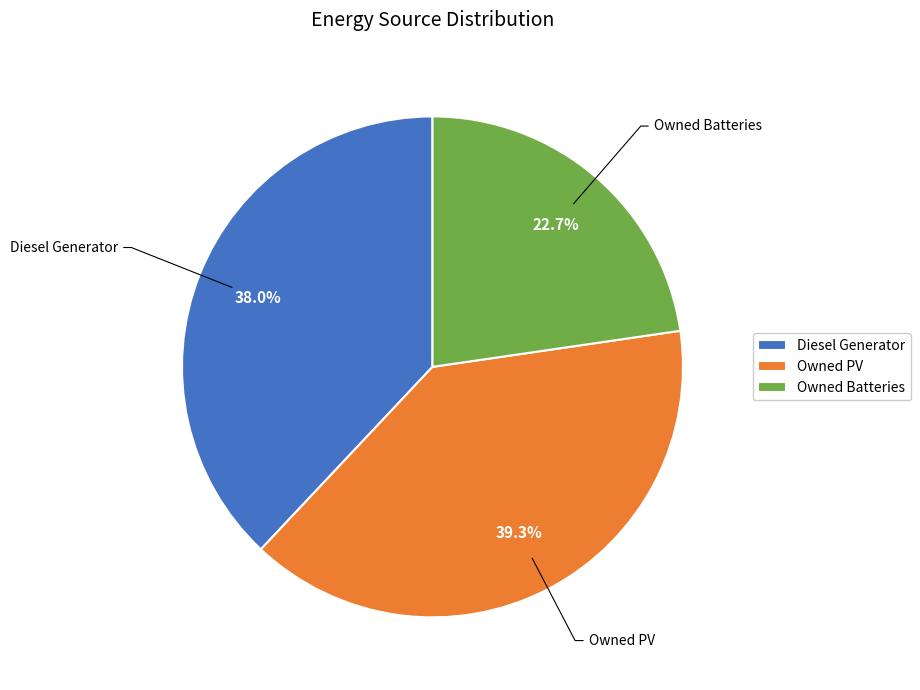

To the nearest percent, what is the average slice percentage?

33%